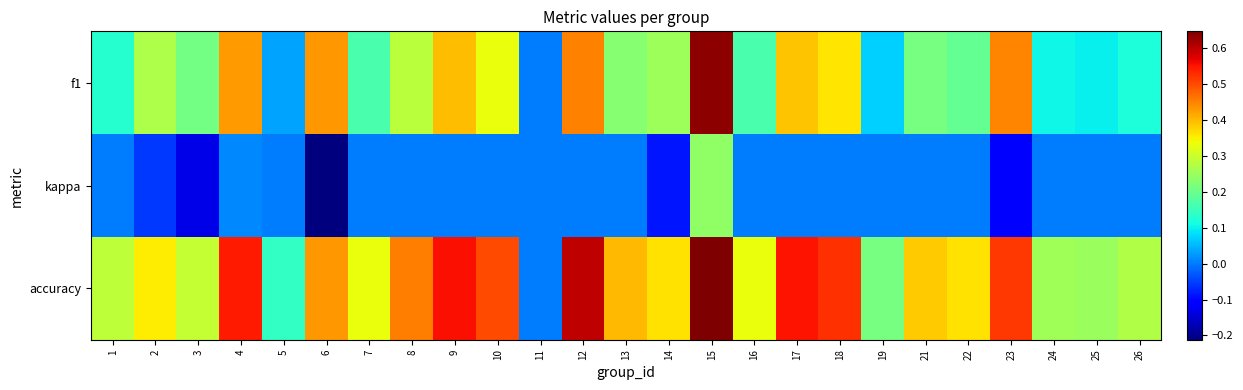

Reading left to right, what are all the values shown in this chart?

f1: 1=0.1	2=0.3	3=0.2	4=0.4	5=0.0	6=0.4	7=0.2	8=0.3	9=0.4	10=0.3	11=0.0	12=0.5	13=0.2	14=0.3	15=0.6	16=0.2	17=0.4	18=0.4	19=0.1	21=0.2	22=0.2	23=0.4	24=0.1	25=0.1	26=0.1
kappa: 1=0.0	2=-0.1	3=-0.1	4=0.0	5=0.0	6=-0.2	7=0.0	8=0.0	9=0.0	10=0.0	11=0.0	12=0.0	13=0.0	14=-0.1	15=0.2	16=0.0	17=0.0	18=0.0	19=0.0	21=0.0	22=0.0	23=-0.1	24=0.0	25=0.0	26=0.0
accuracy: 1=0.3	2=0.4	3=0.3	4=0.5	5=0.1	6=0.4	7=0.3	8=0.5	9=0.6	10=0.5	11=0.0	12=0.6	13=0.4	14=0.4	15=0.6	16=0.3	17=0.6	18=0.5	19=0.2	21=0.4	22=0.4	23=0.5	24=0.3	25=0.2	26=0.3